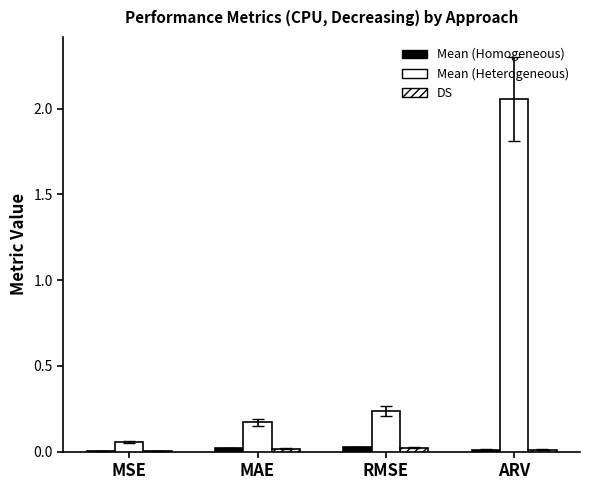

Which label corresponds to the largest value in the chart?

ARV